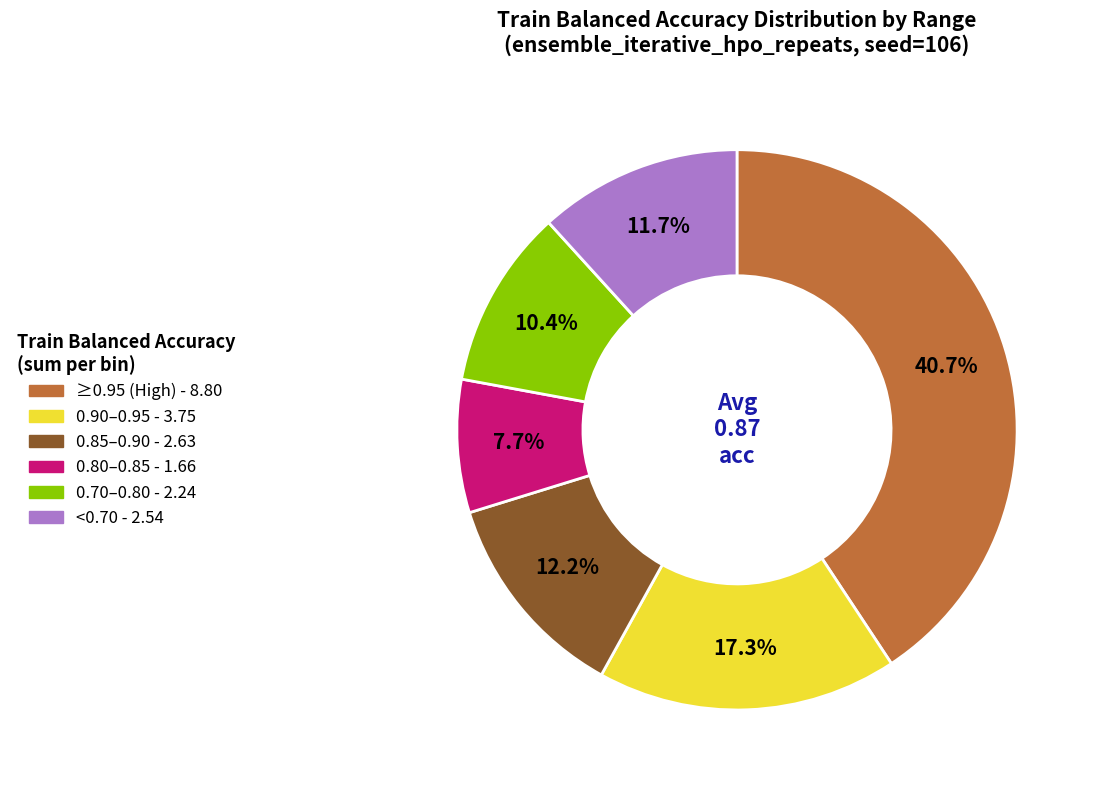

Is there a majority slice in this chart?

No